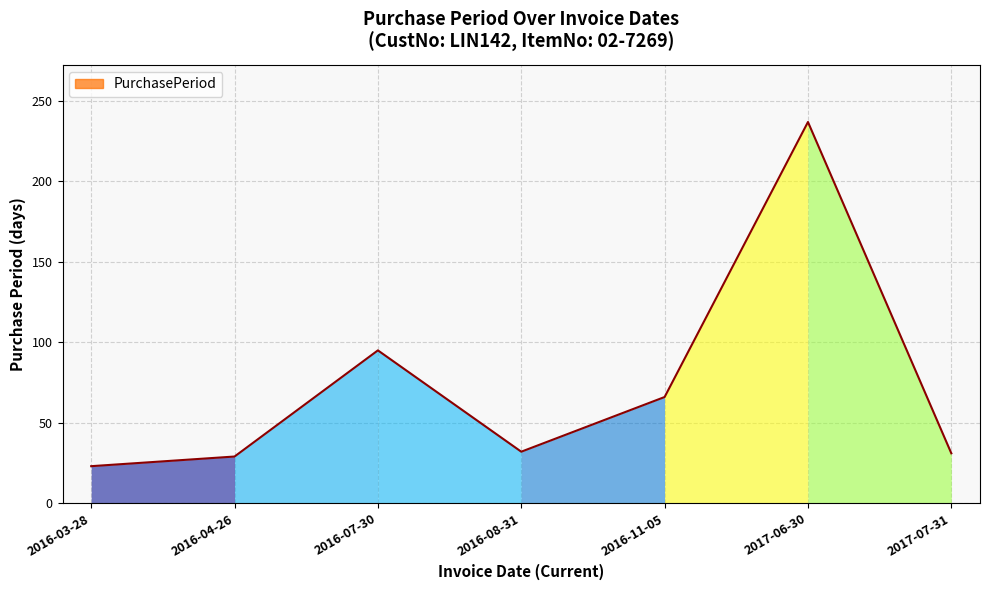

Which category has the lowest value across all series?

2016-03-28